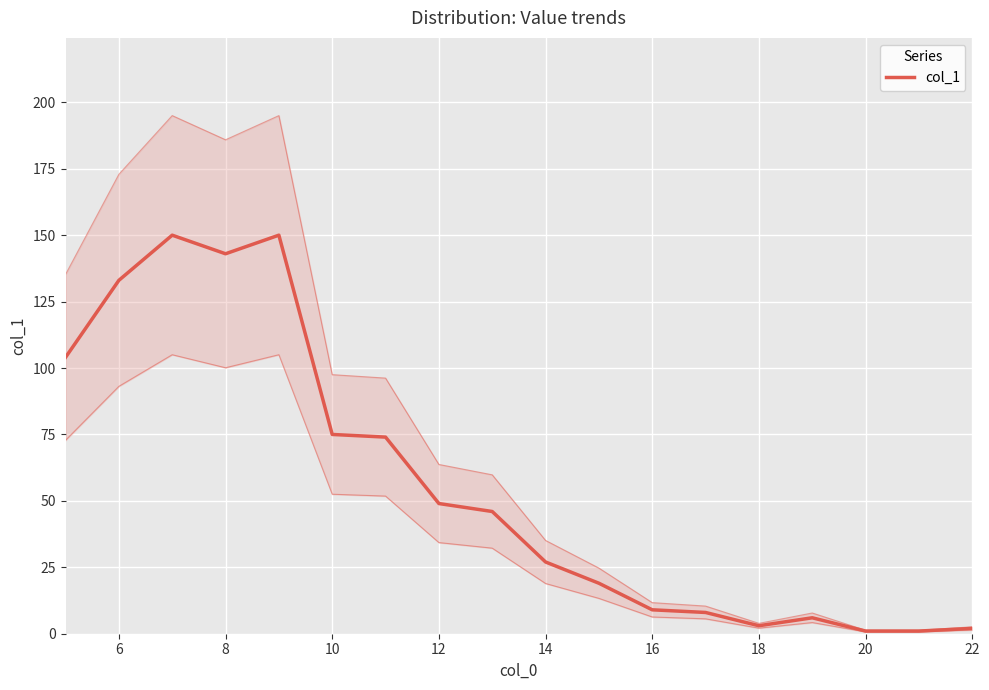

Reading right to left, transcribe all the data shown in this chart.

2	1	1	6	3	8	9	19	27	46	49	74	75	150	143	150	133	104